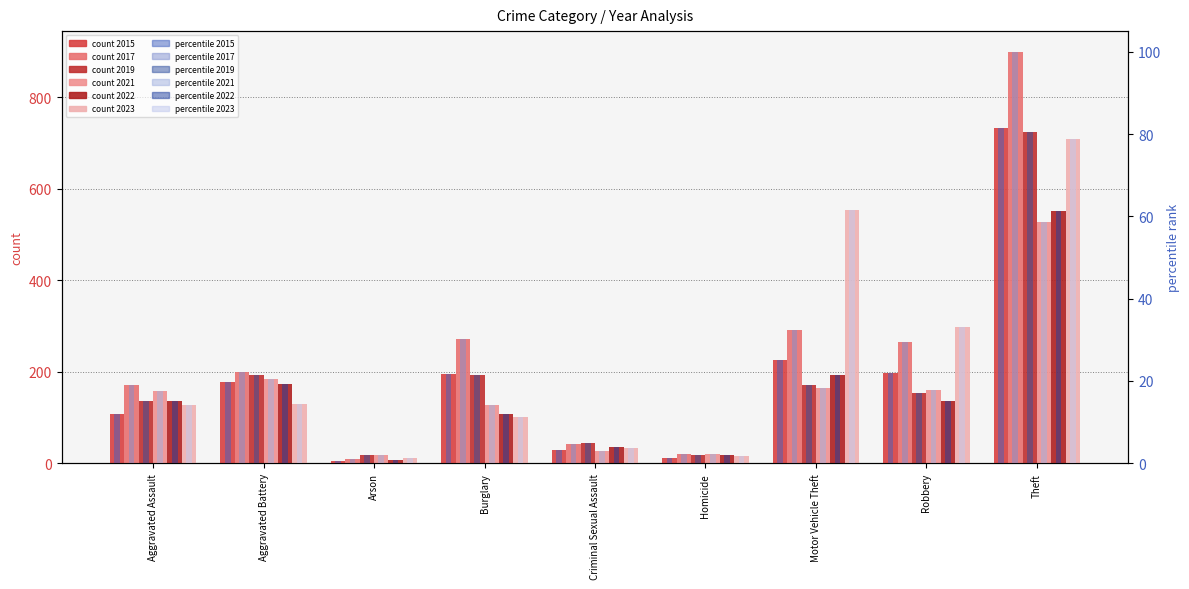

How many values in the 2021 series are below 158?

4